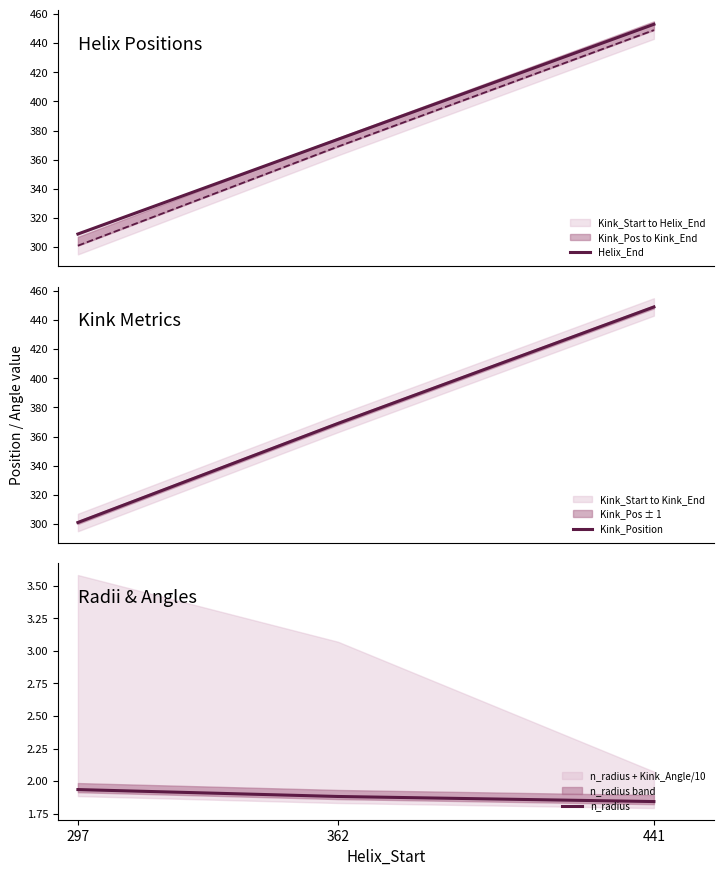

What is the difference between the highest and lowest values at 441?

451.2